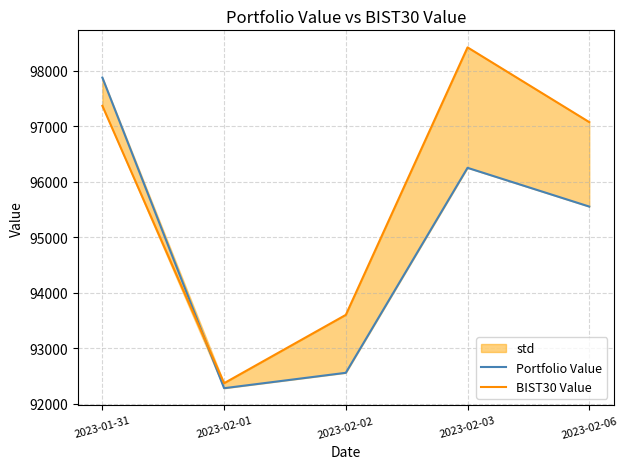

List the series in order of their overall mean, lowest first.

Portfolio Value, BIST30 Value